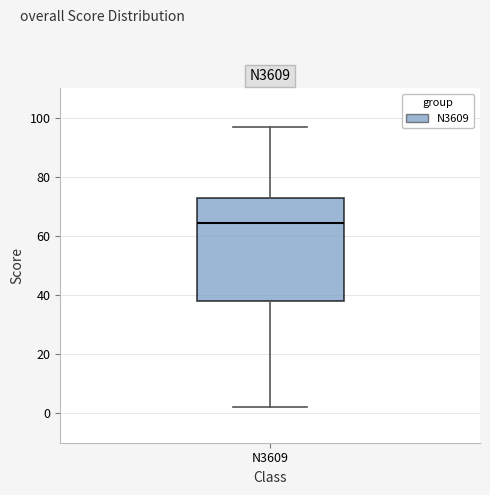

Read this box plot against the y-axis: the position of the median line, the range covered by the box, and the ends of both whiskers. The values are not printed on the chart, so give them approximately, as read against the axis.

median 64, box 38 to 74, whiskers 2 to 98